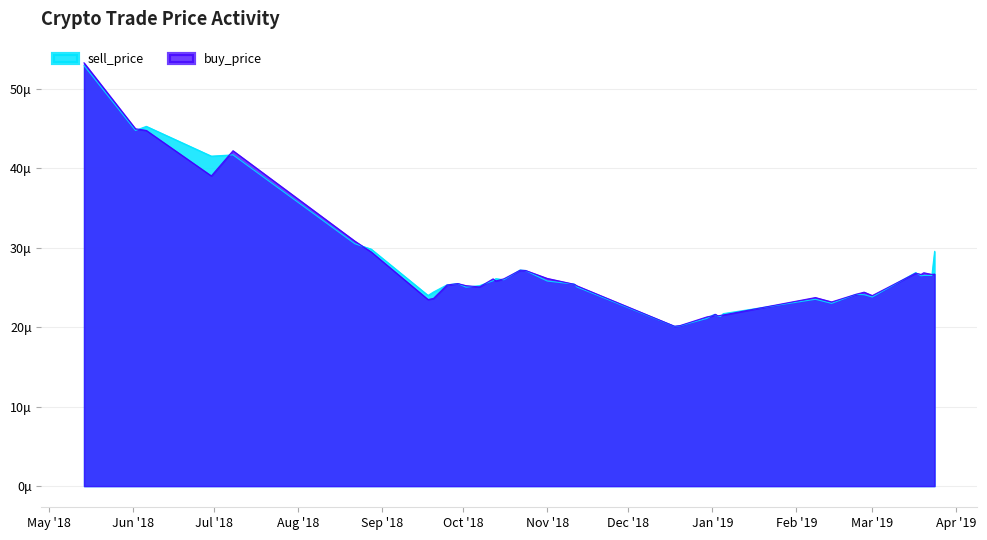

What is the label of the 12th point from the left?

2018-10-02